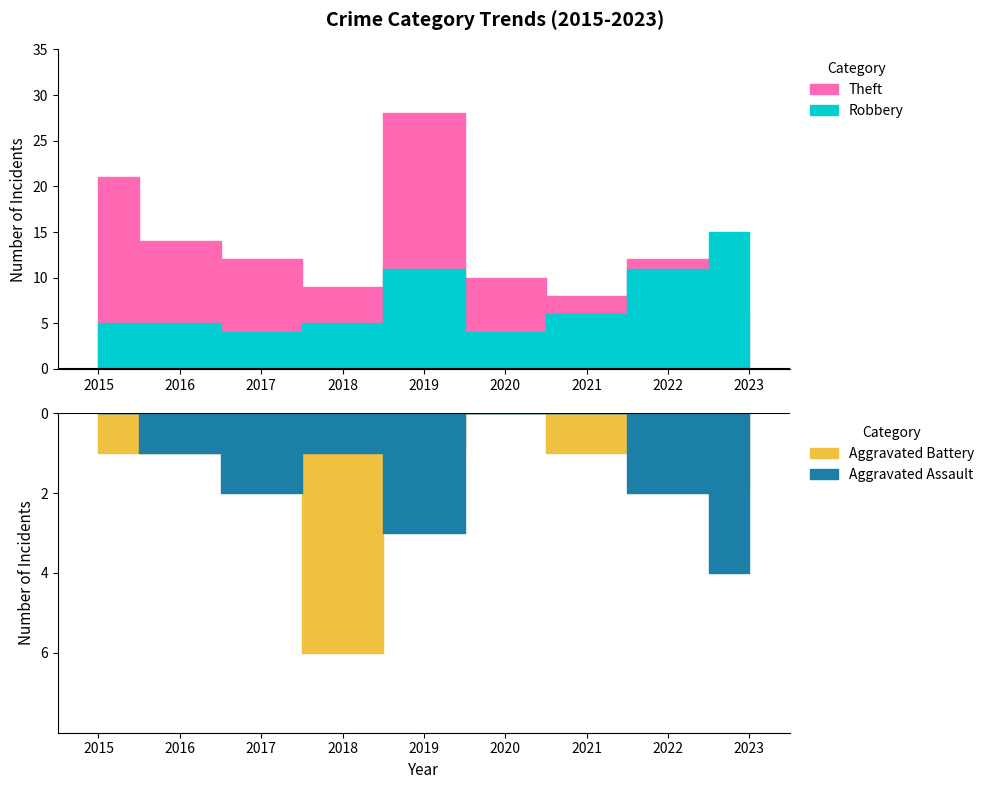

Is it true that Aggravated Assault equals 2 at 2022?

True